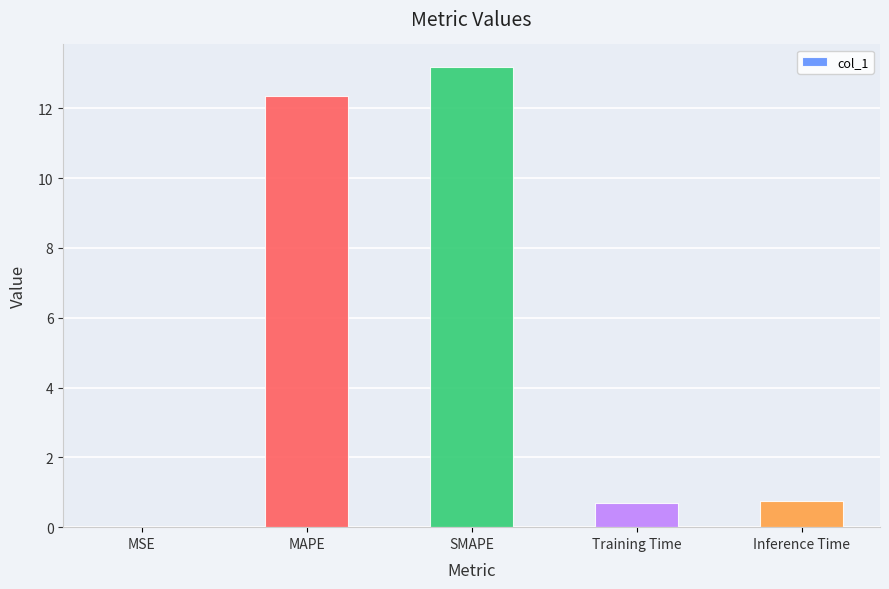

What is the approximate value at Inference Time?

0.8